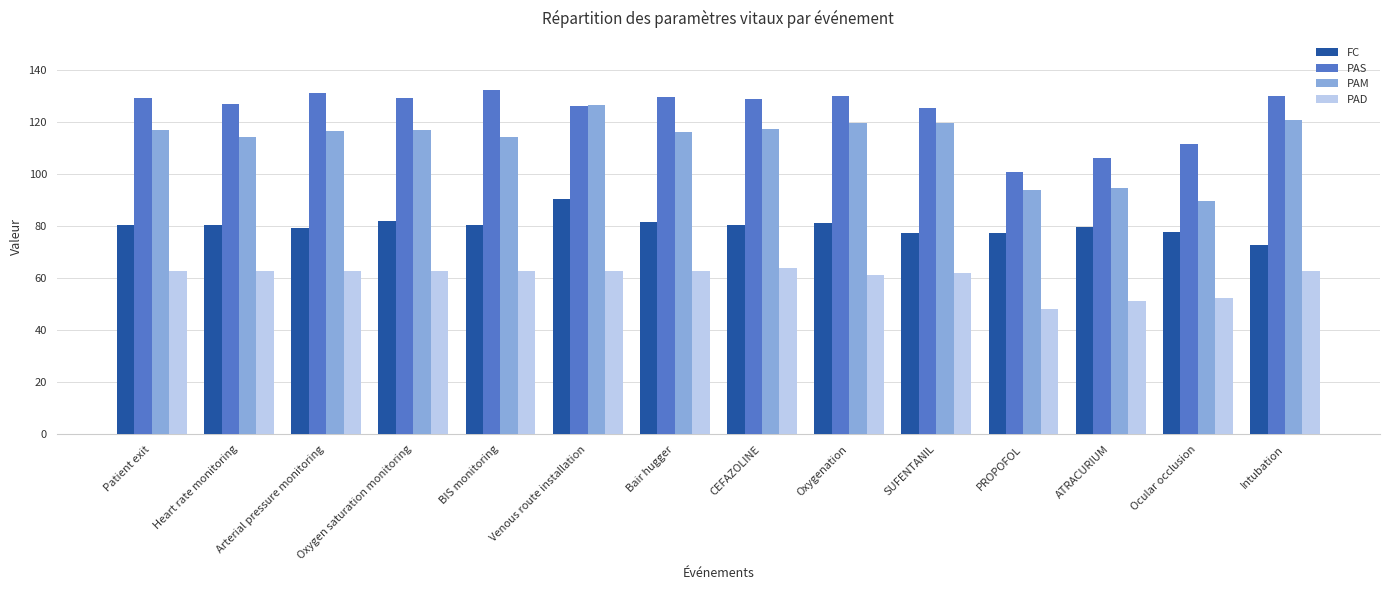

The value of PAS at ATRACURIUM is 106.1. True or false?

True